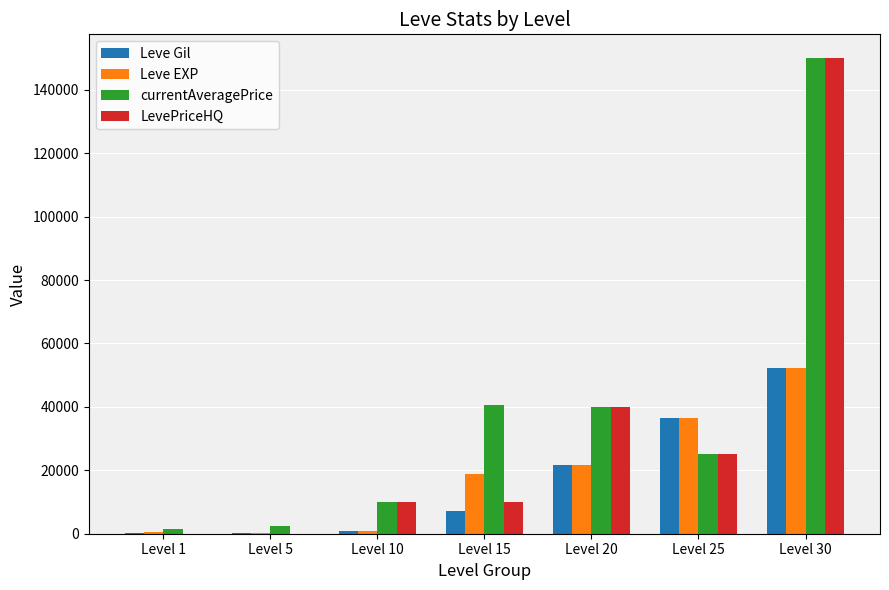

At which label does Leve EXP reach its peak?

Level 30